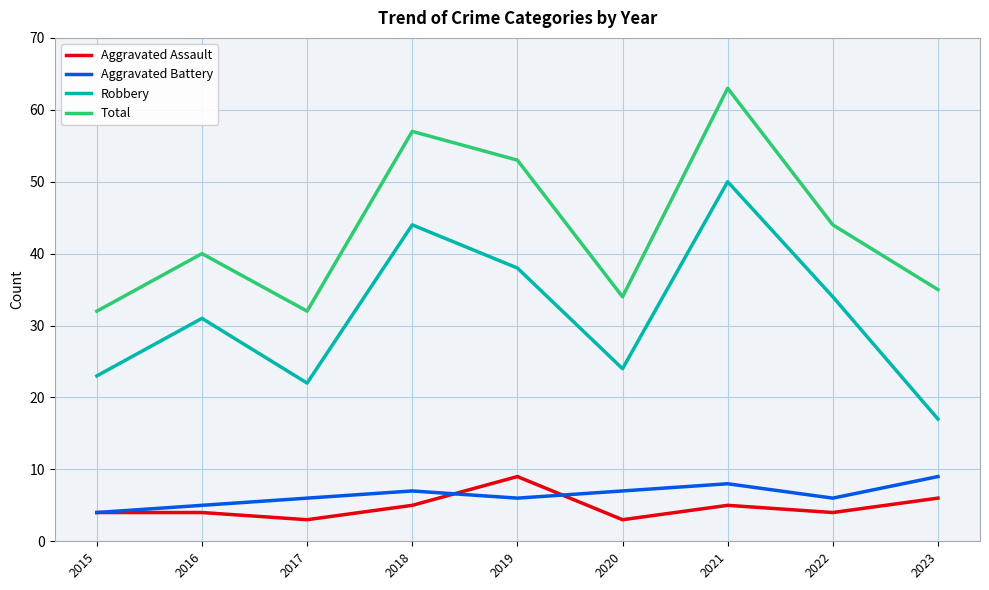

The Aggravated Battery series shows 10 at 2022. True or false?

False